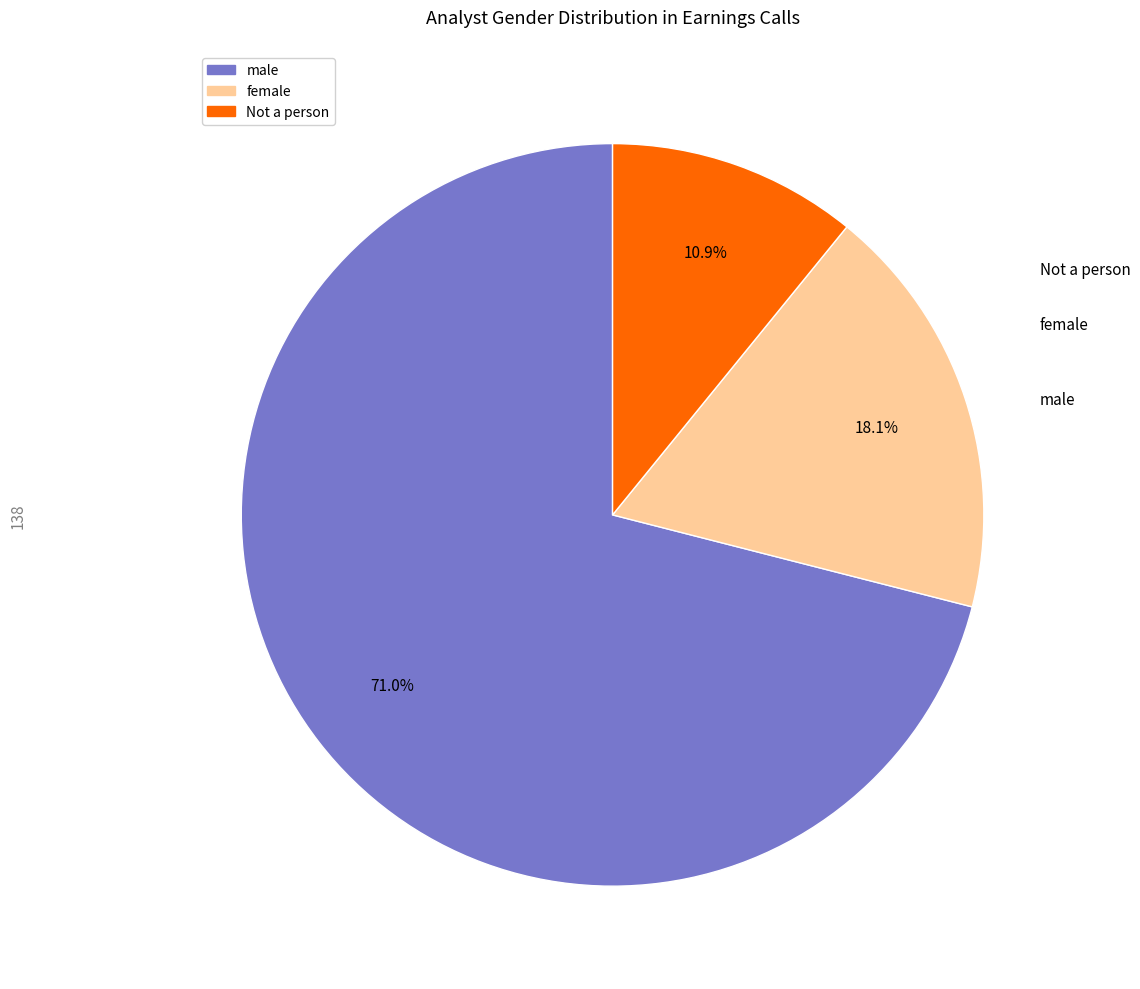

How many segments does this pie chart have?

3